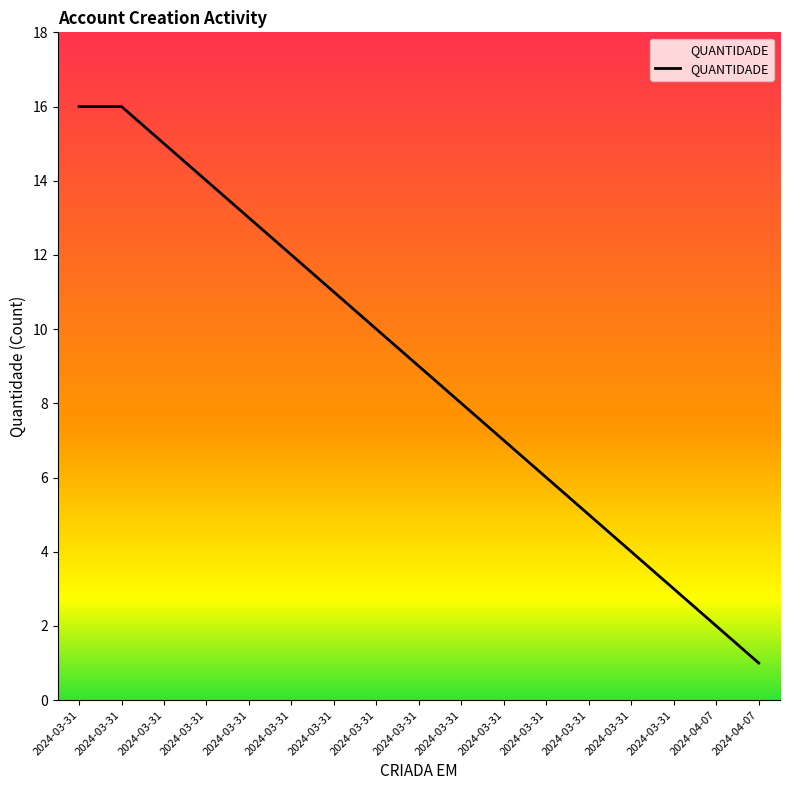

How many lines are shown in the chart?

1